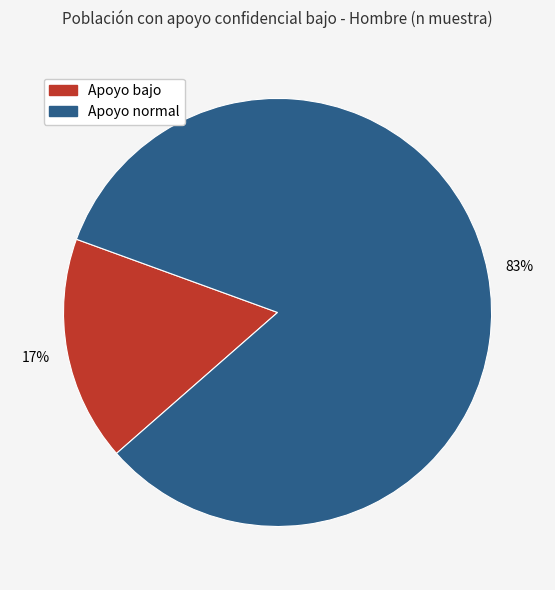

Which category has the smallest portion of the pie?

Apoyo bajo